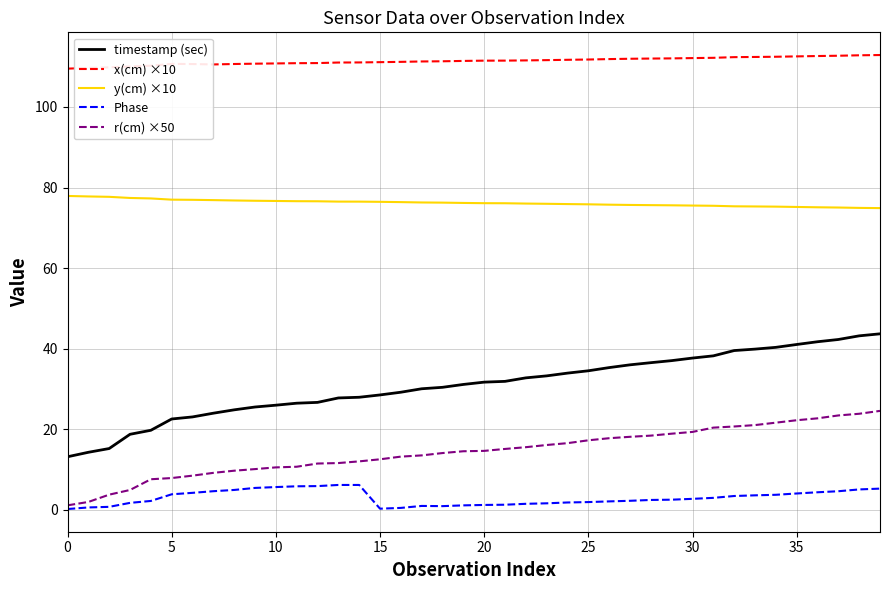

What is the minimum value for r(cm) ×50?

1.1